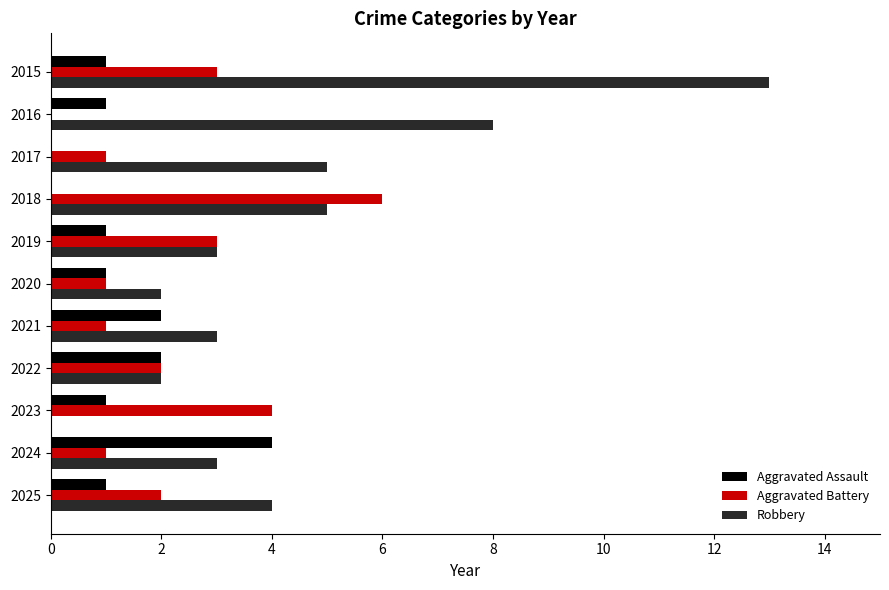

Is the value of Robbery at 2023 greater than the value of Aggravated Assault at 2016?

No